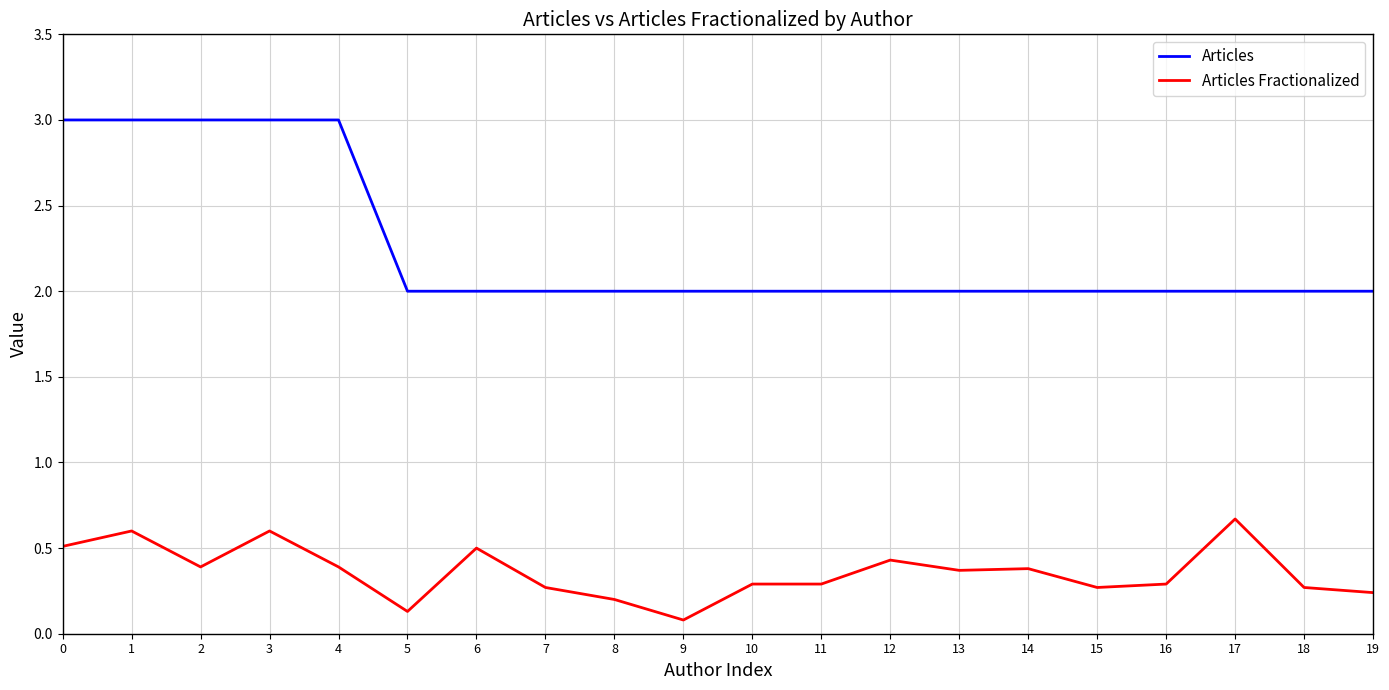

True or false: Articles and Articles Fractionalized cross at least once.

False